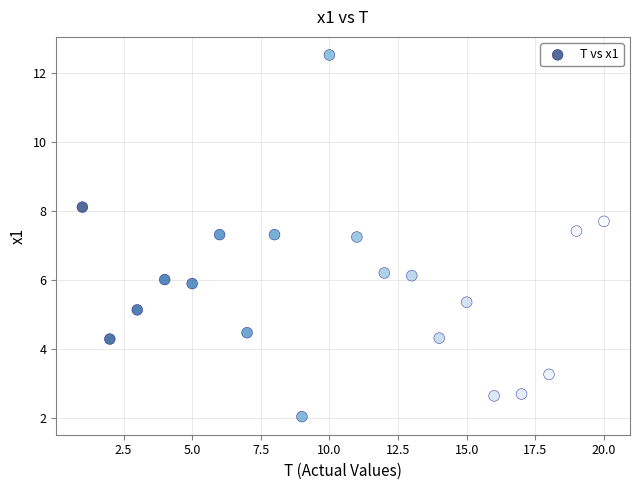

What is the range of X values (max minus min)?

19.0